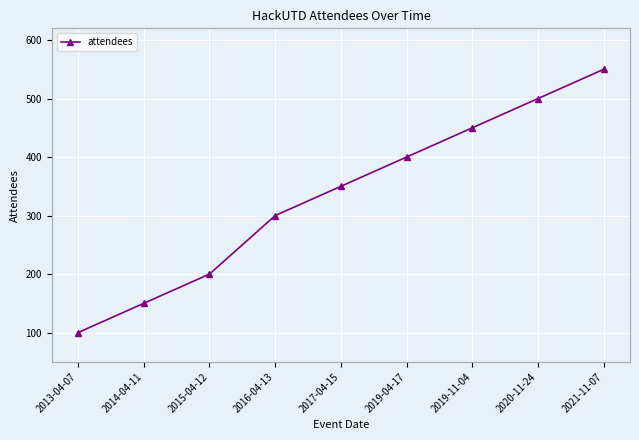

Is this an area chart (filled region under the line)?

No